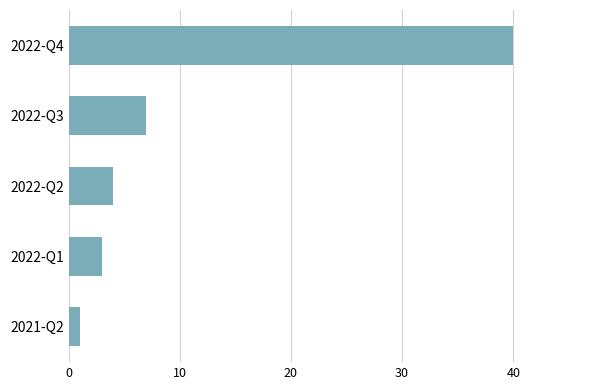

The value at 2022-Q2 is 6. True or false?

False